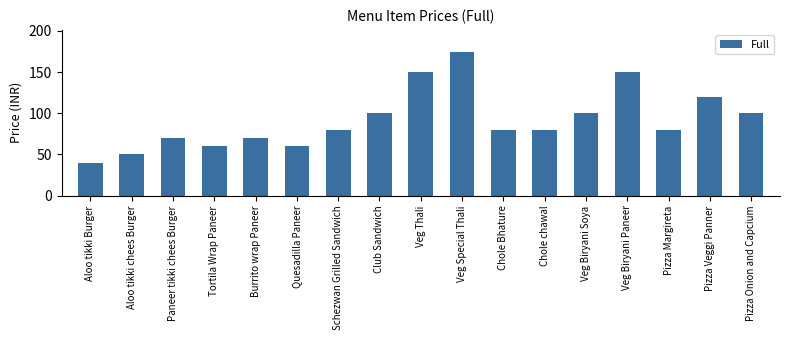

Reading left to right, extract all data points from this chart.

40	50	70	60	70	60	80	100	150	175	80	80	100	150	80	120	100